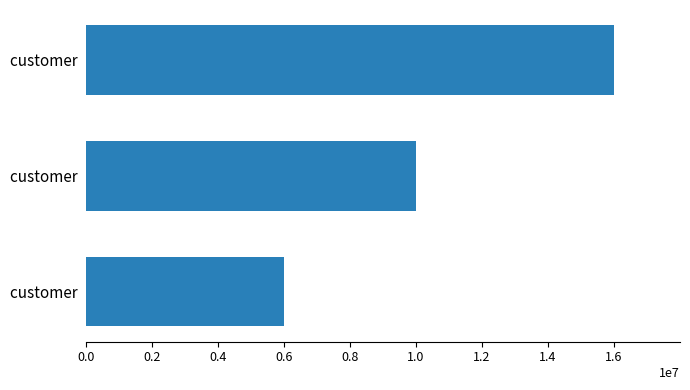

What is the difference between the second highest and minimum values?

4000000